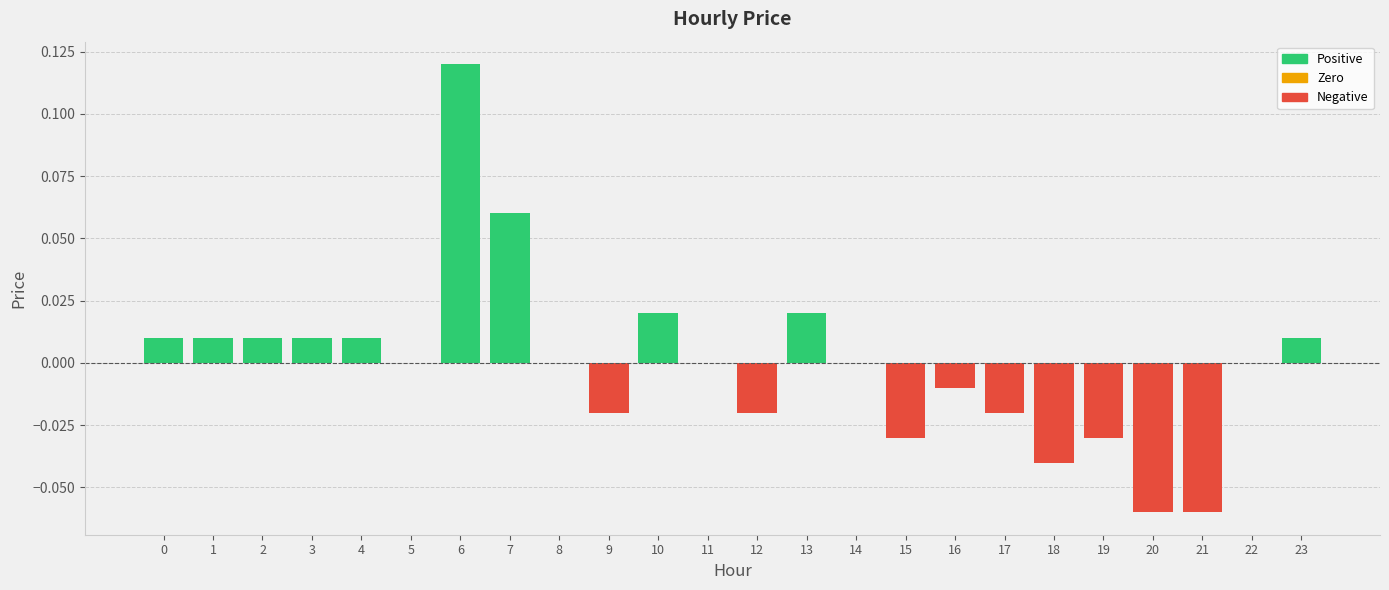

Count the number of categories in the chart.

24